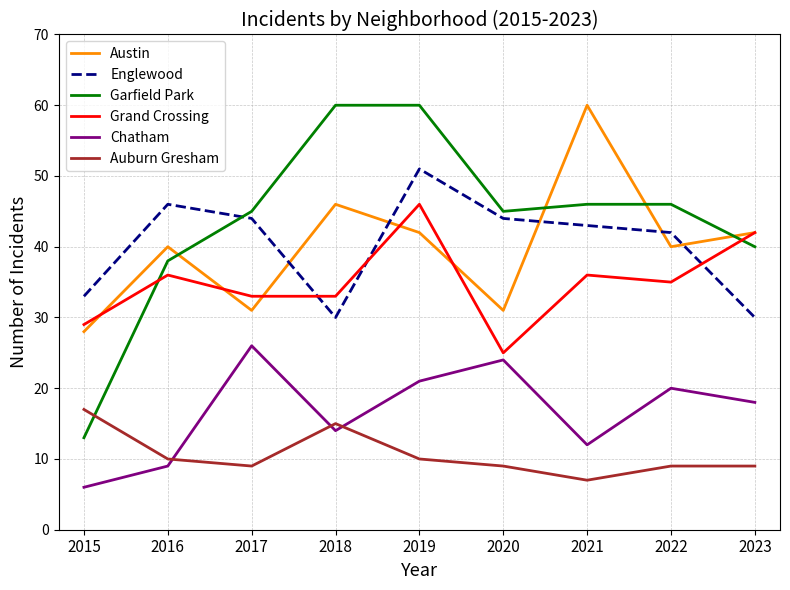

Reading left to right, transcribe all the data shown in this chart.

Austin: 2015=28	2016=40	2017=31	2018=46	2019=42	2020=31	2021=60	2022=40	2023=42
Englewood: 2015=33	2016=46	2017=44	2018=30	2019=51	2020=44	2021=43	2022=42	2023=30
Garfield Park: 2015=13	2016=38	2017=45	2018=60	2019=60	2020=45	2021=46	2022=46	2023=40
Grand Crossing: 2015=29	2016=36	2017=33	2018=33	2019=46	2020=25	2021=36	2022=35	2023=42
Chatham: 2015=6	2016=9	2017=26	2018=14	2019=21	2020=24	2021=12	2022=20	2023=18
Auburn Gresham: 2015=17	2016=10	2017=9	2018=15	2019=10	2020=9	2021=7	2022=9	2023=9